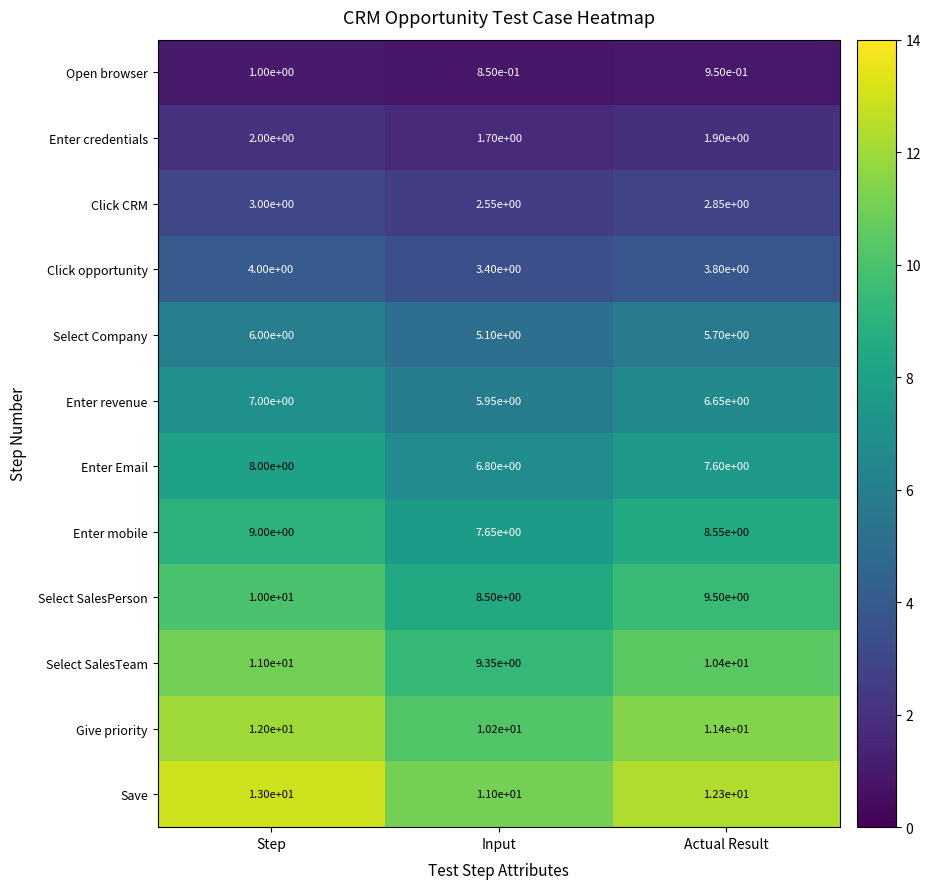

Is the value of Give priority at Actual Result greater than the value of Open browser at Input?

Yes